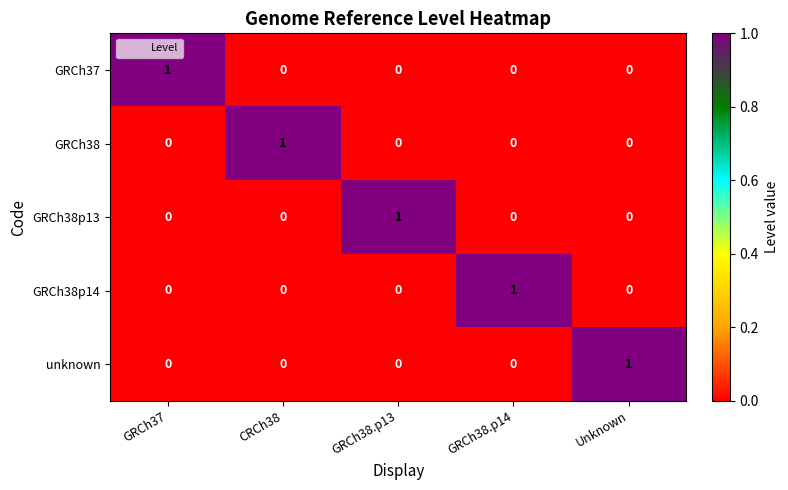

The value of unknown at GRCh38.p13 is 0. True or false?

True